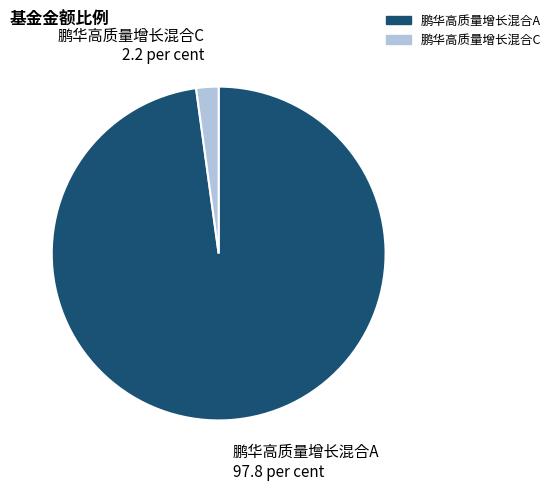

Rank the categories by value from highest to lowest.

鹏华高质量增长混合A, 鹏华高质量增长混合C